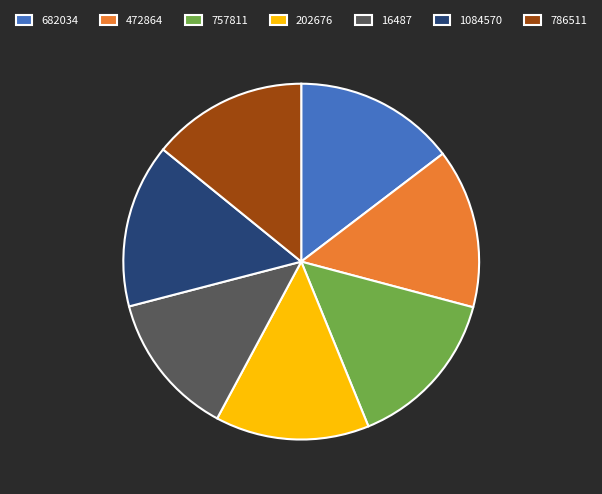

Which slice is the smallest?

16487